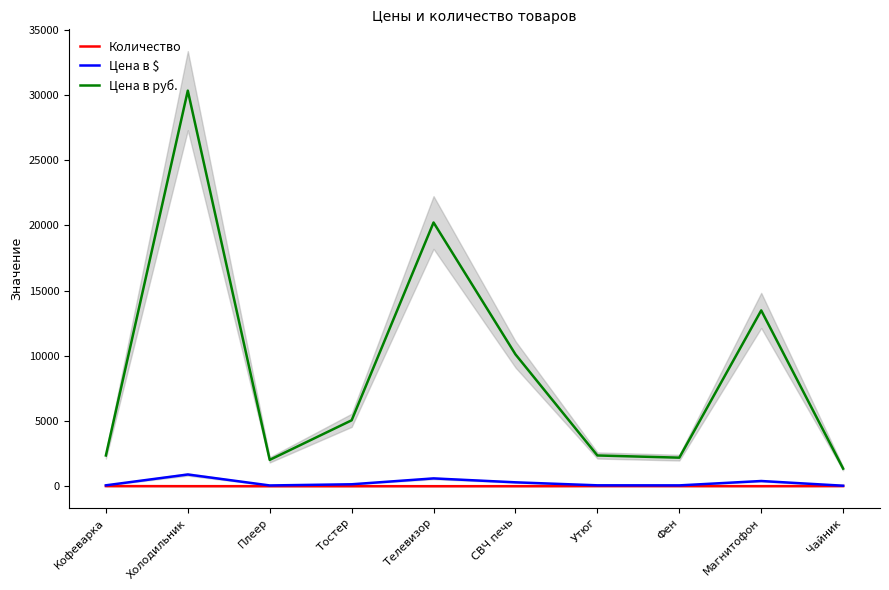

At Телевизор, list the series in order from largest to smallest.

Цена в руб., Цена в $, Количество